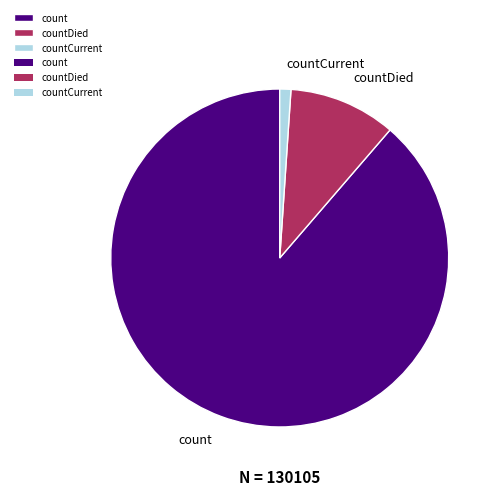

True or false: countDied accounts for 3% of the total.

False